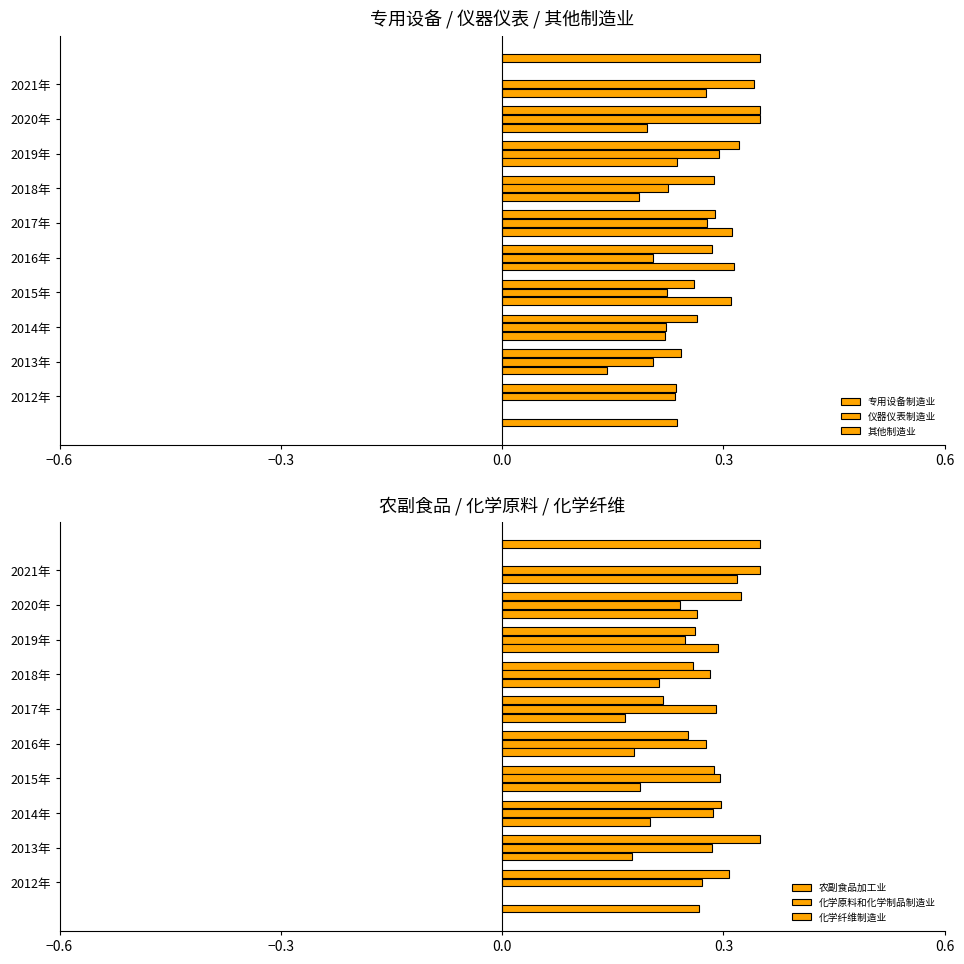

Which series has the largest total across all categories?

农副食品加工业